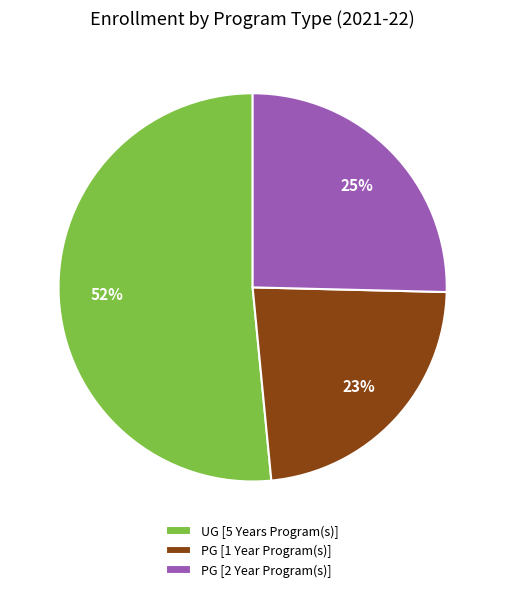

True or false: PG [1 Year Program(s)] accounts for 23% of the total.

True